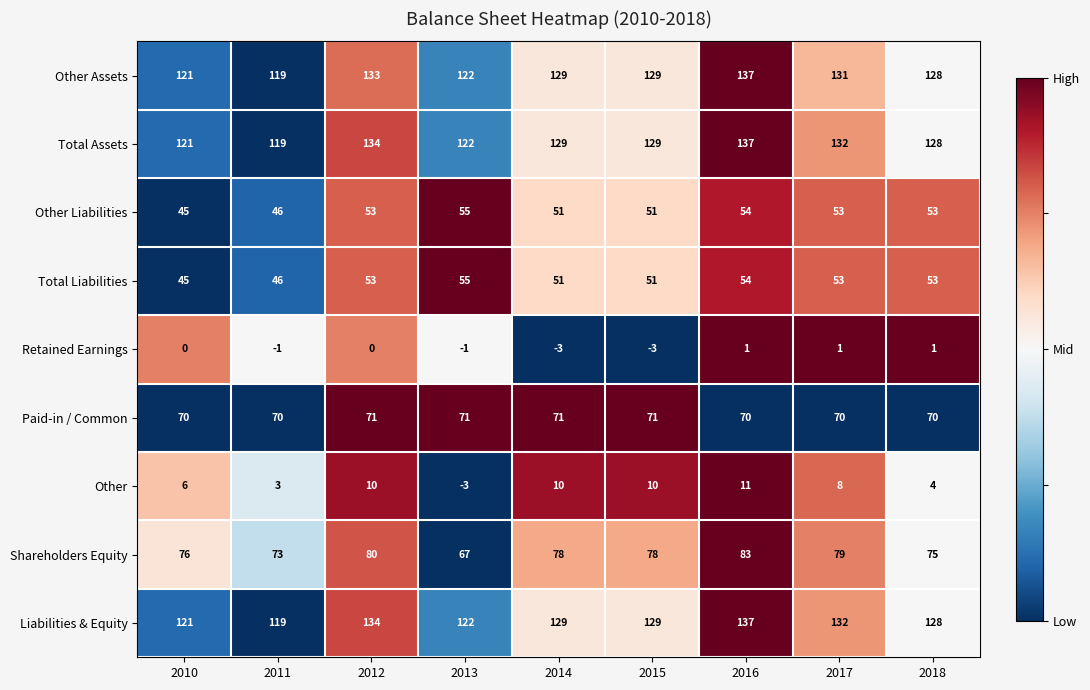

What is the greatest value displayed?

137